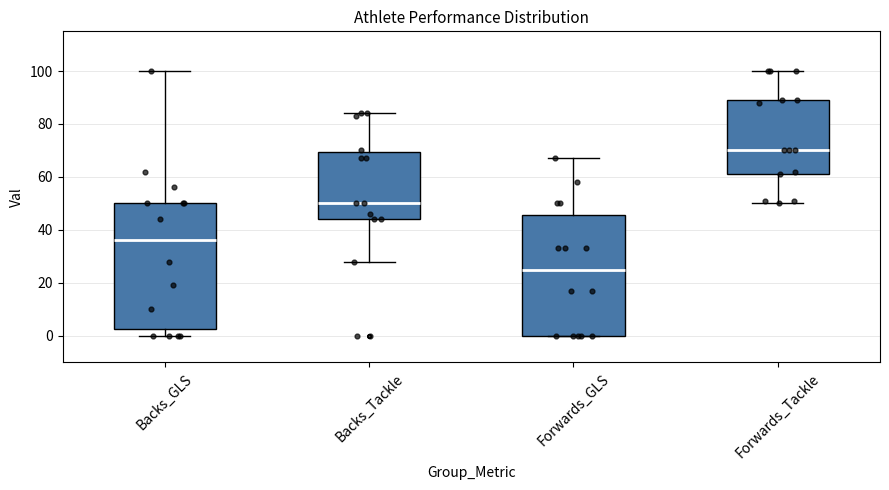

Reading left to right, transcribe this box plot: for each box, give where its median line is, the range the box spans, and where its two whiskers end, as read against the y-axis. The values are not printed on the chart, so give them approximately, as read against the axis.

Backs_GLS: median 36, box 2 to 50, whiskers 0 to 100
Backs_Tackle: median 50, box 44 to 70, whiskers 28 to 84
Forwards_GLS: median 26, box 0 to 46, whiskers 0 to 68
Forwards_Tackle: median 70, box 62 to 90, whiskers 50 to 100